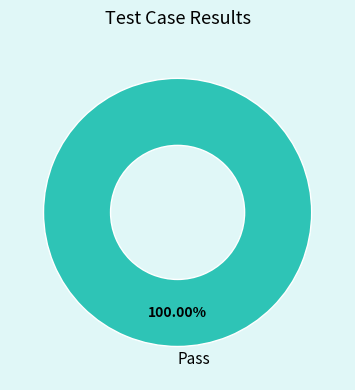

Rank the categories by value from highest to lowest.

Pass